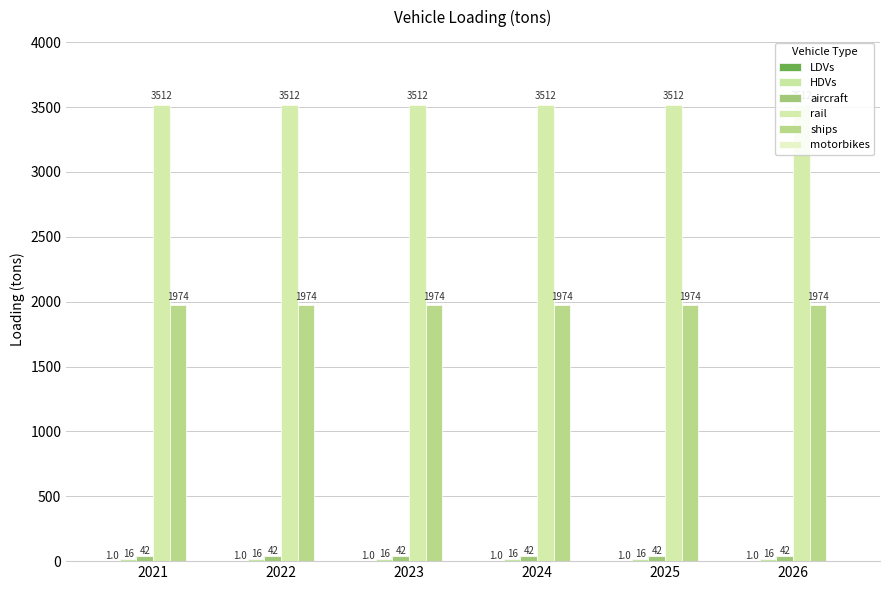

Which has a higher value, 2025 or 2026?

2025